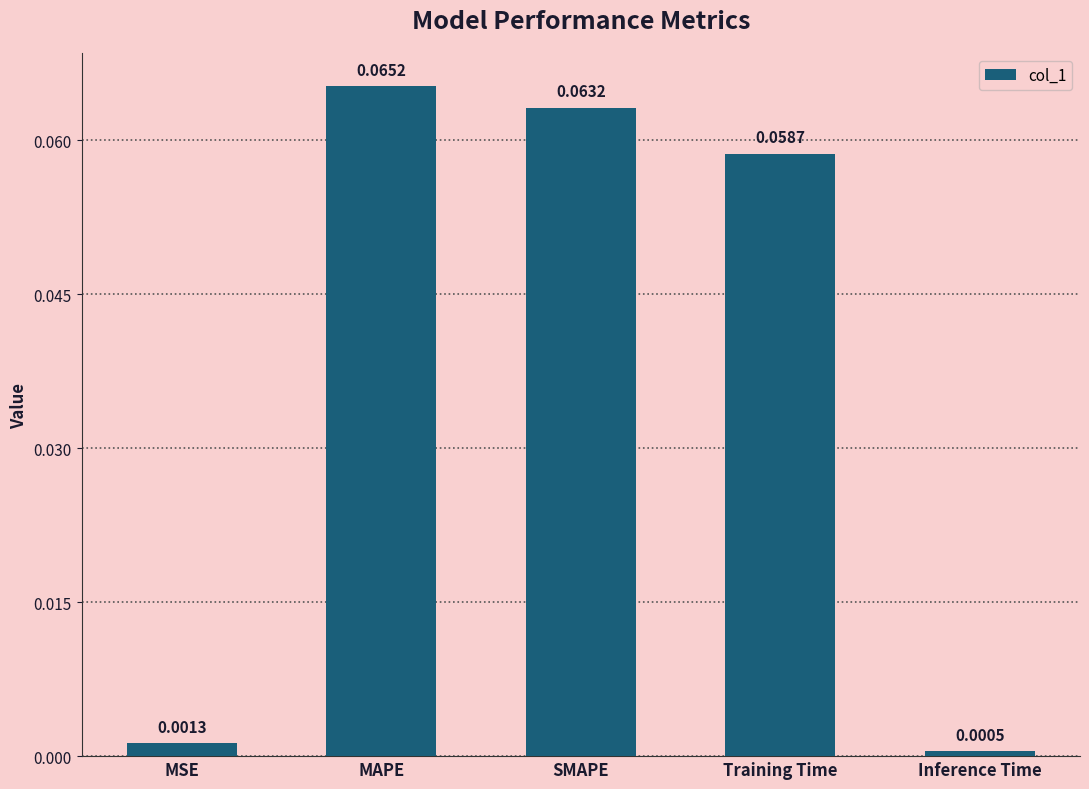

Which label corresponds to the largest value in the chart?

MAPE